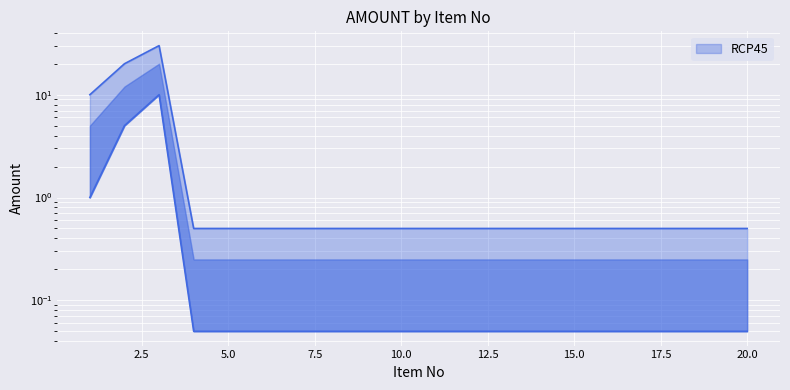

What is the total value across all series at 1?

11.0